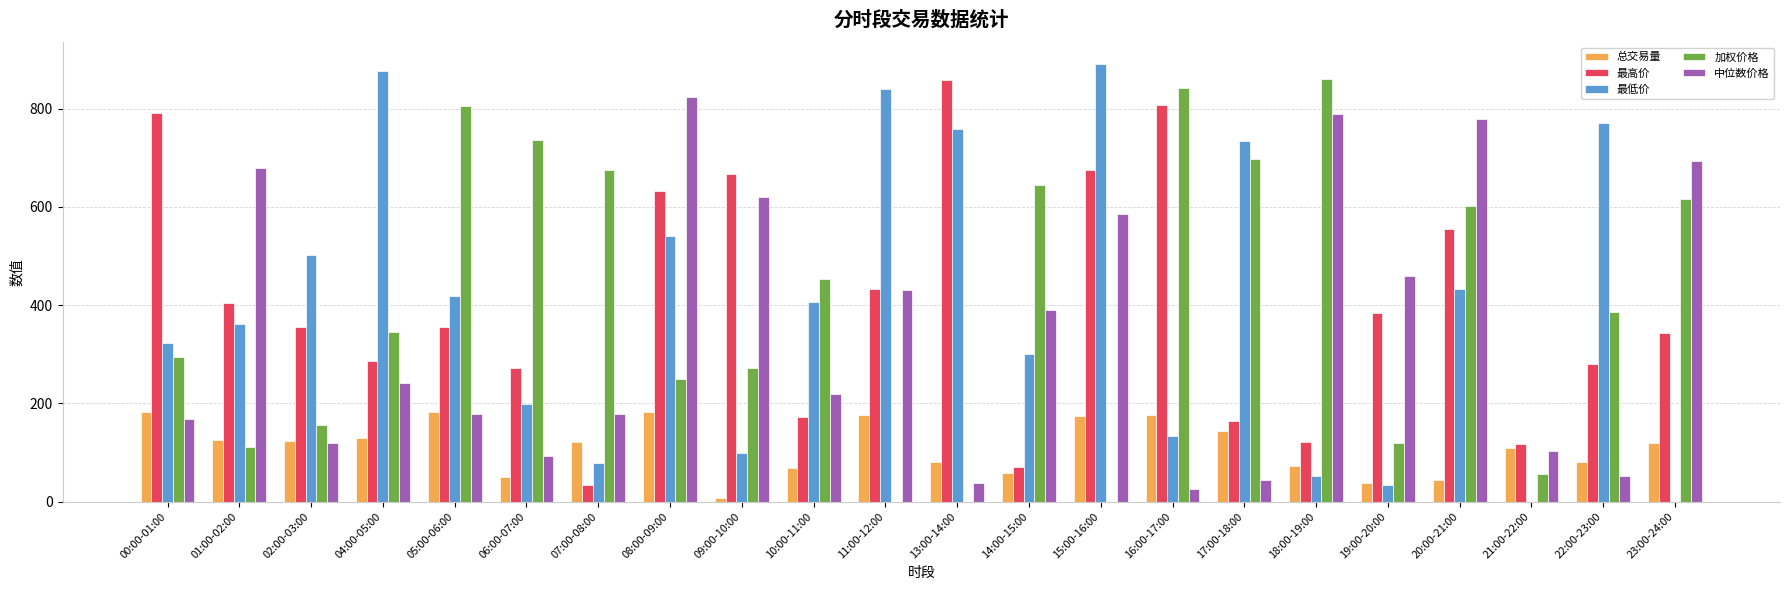

What is the sum of the 中位数价格 values at 10:00-11:00 and 23:00-24:00?

913.4